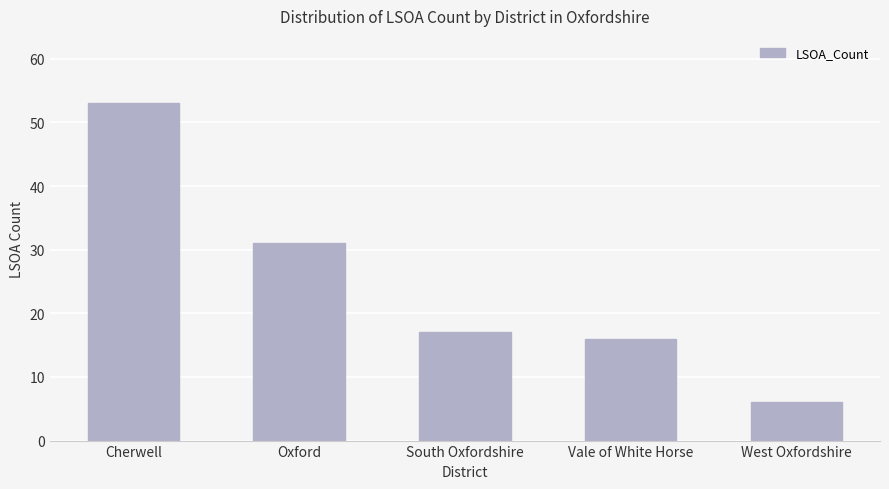

What is the ratio of the value at Oxford to the value at South Oxfordshire?

1.8